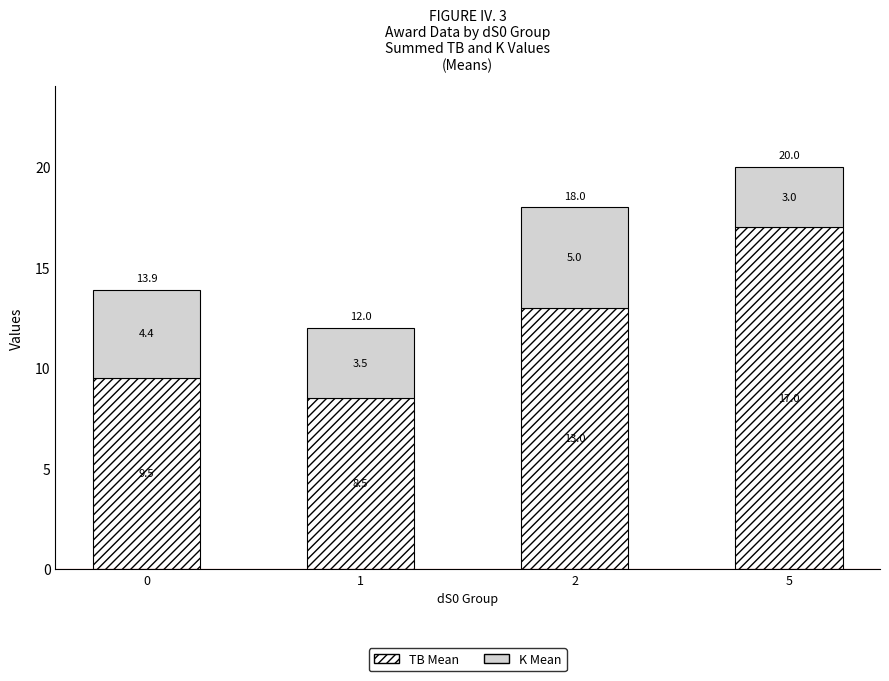

At which category is the sum across all series the highest?

5